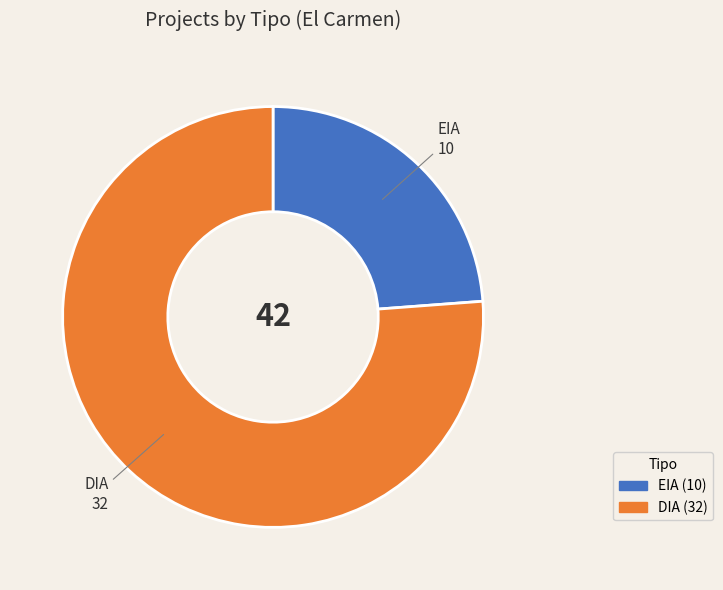

Approximately how many times larger is the value at DIA compared to EIA?

3.2